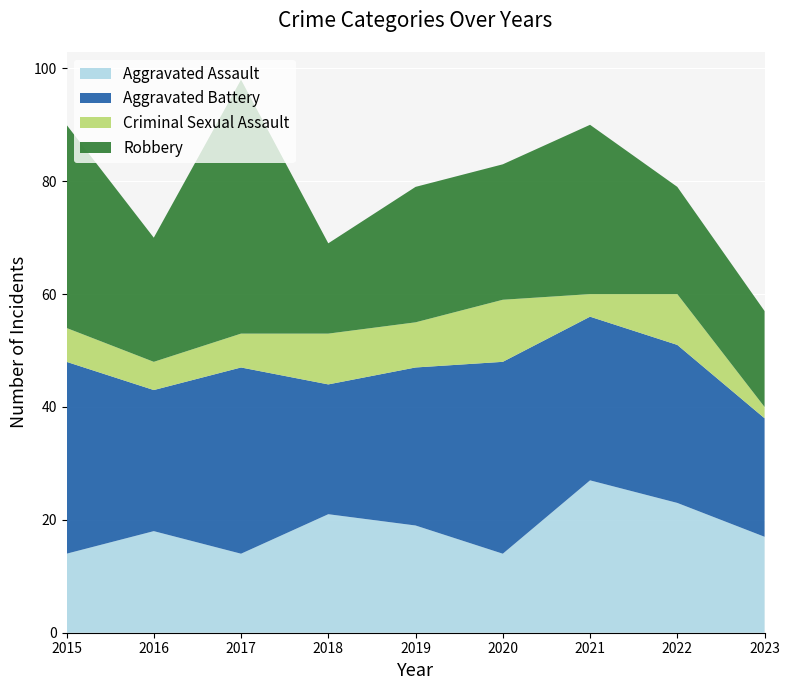

Reading left to right, extract all data points from this chart.

Aggravated Assault: 14	18	14	21	19	14	27	23	17
Aggravated Battery: 34	25	33	23	28	34	29	28	21
Criminal Sexual Assault: 6	5	6	9	8	11	4	9	2
Robbery: 36	22	45	16	24	24	30	19	17